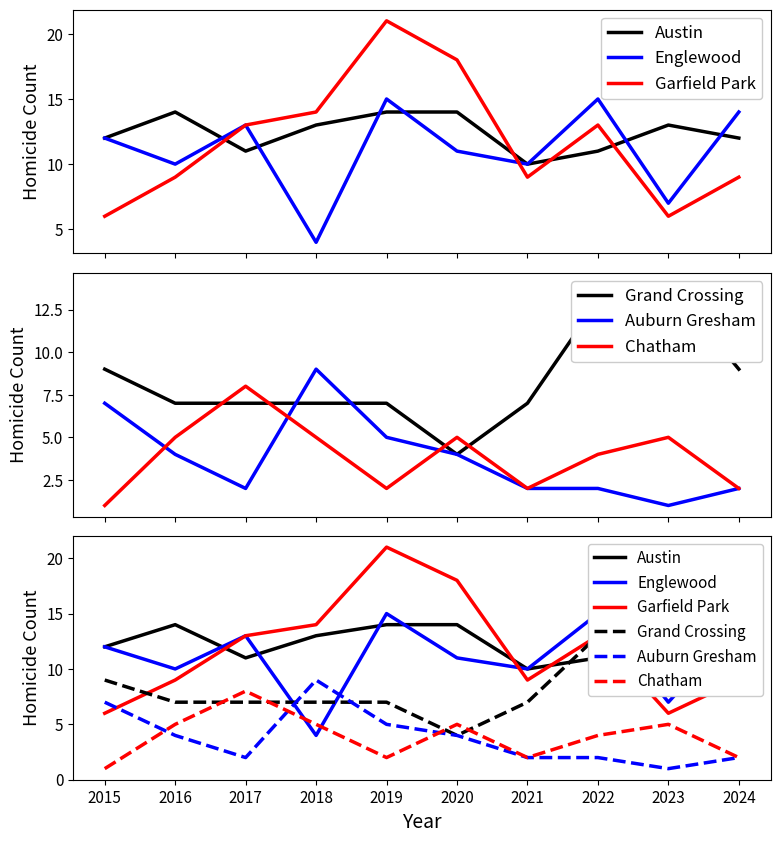

Count the number of categories in the chart.

10